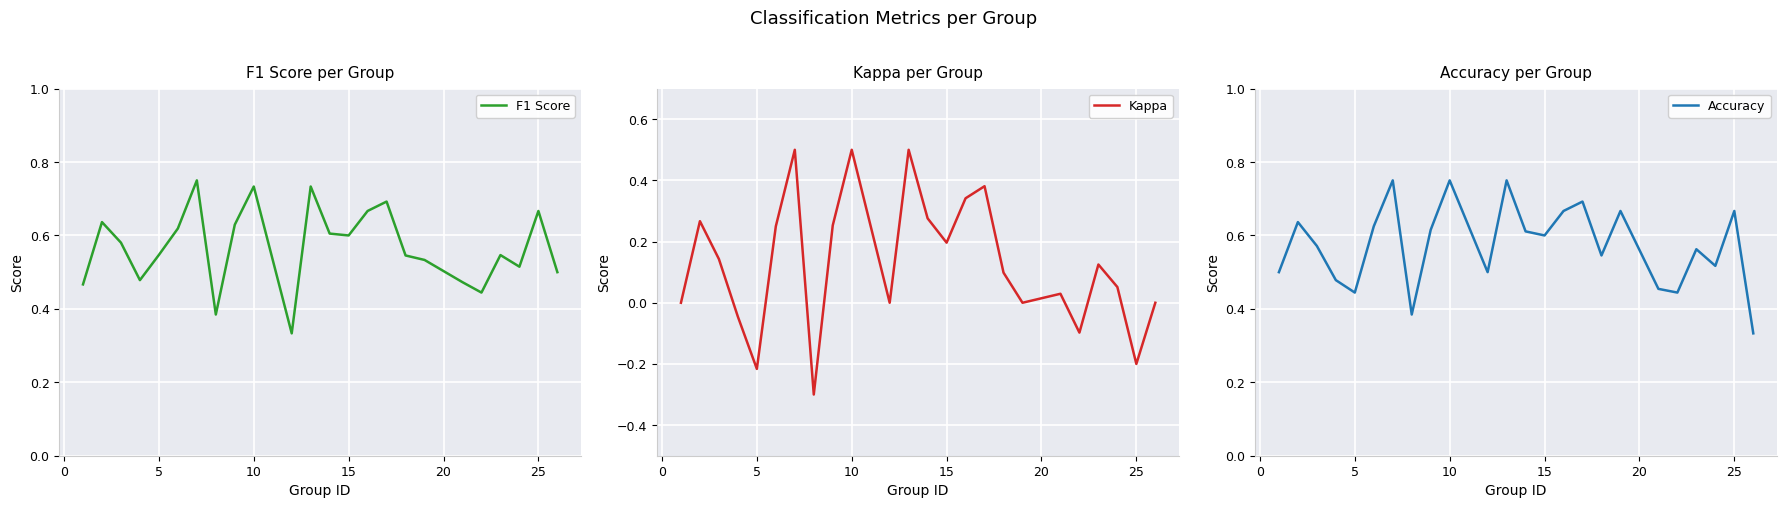

True or false: Accuracy has a value of 0.9 at 25.

False